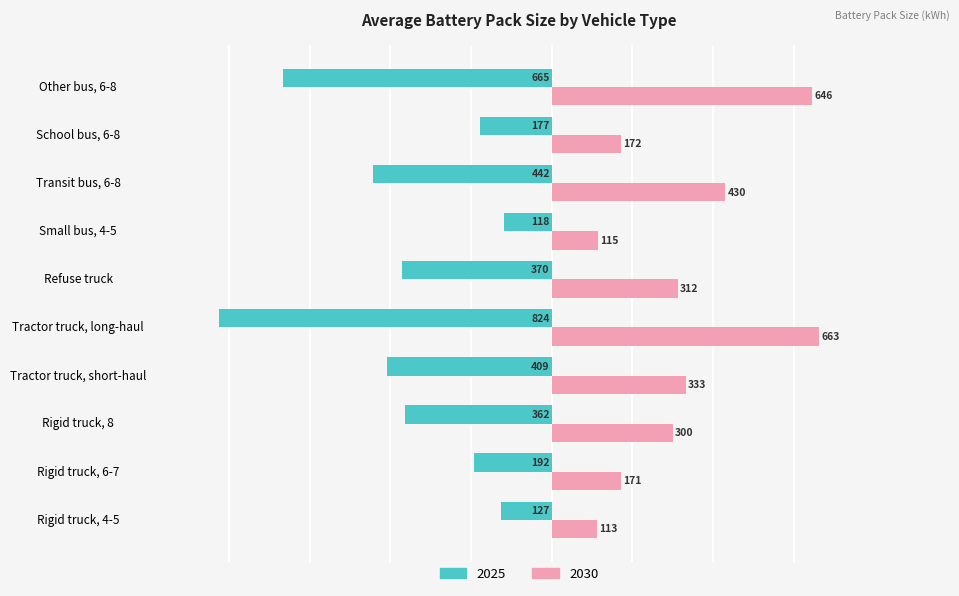

What is the maximum value shown in the chart?

663.0